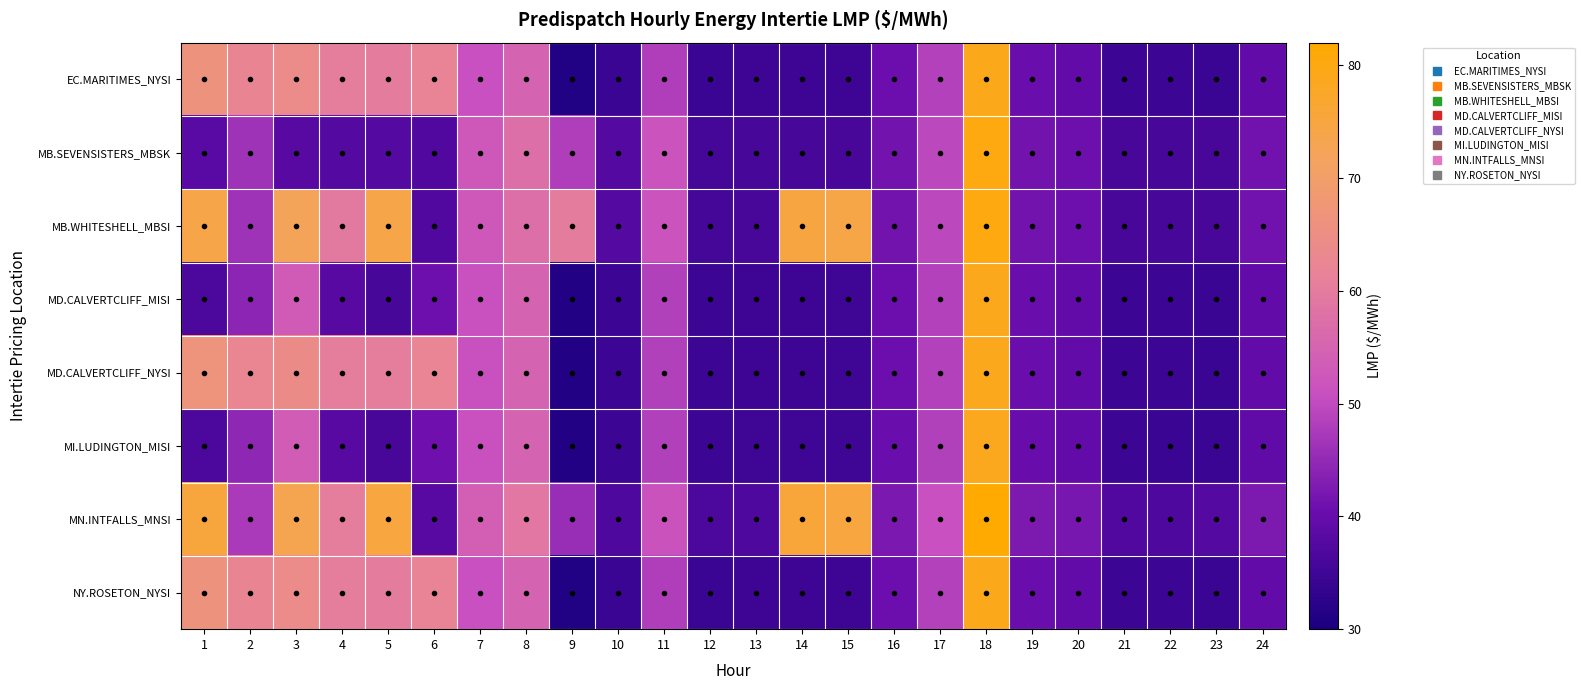

Which series has the largest total across all categories?

MN.INTFALLS_MNSI